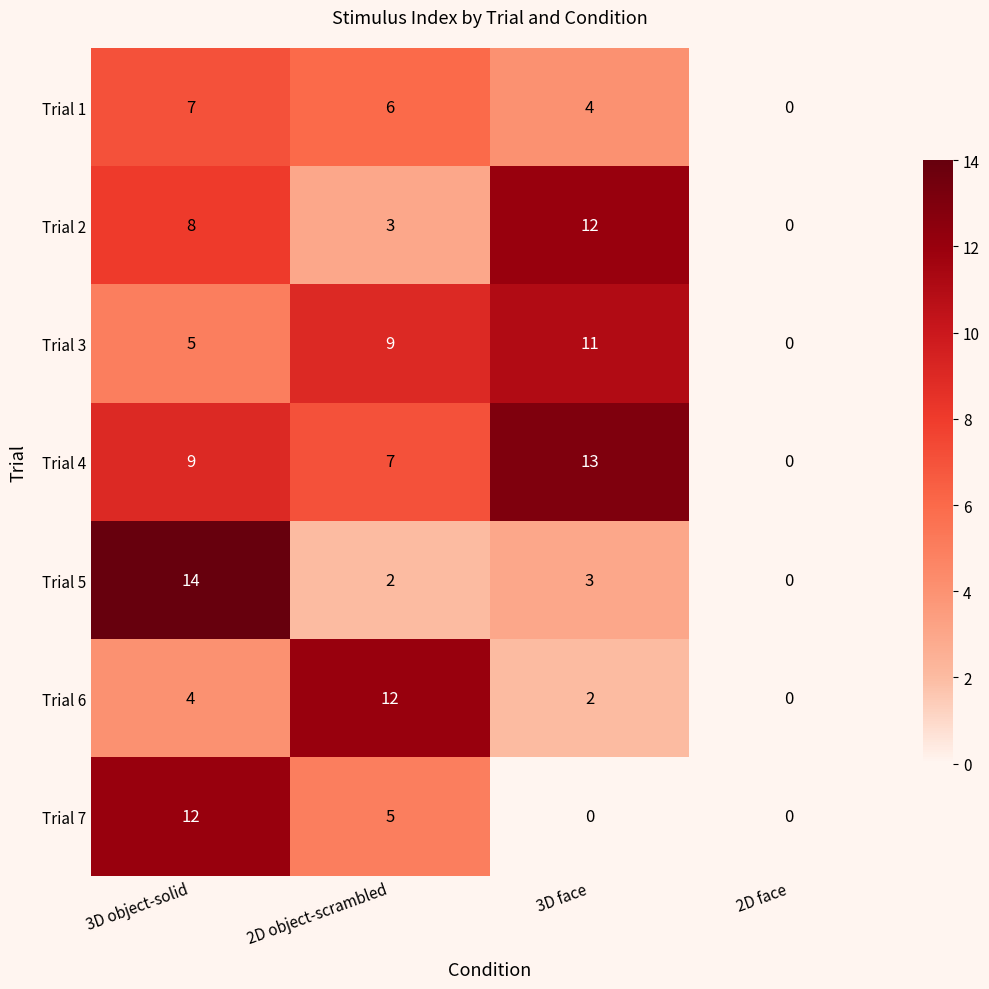

Which series has the largest range (max minus min)?

Trial 5